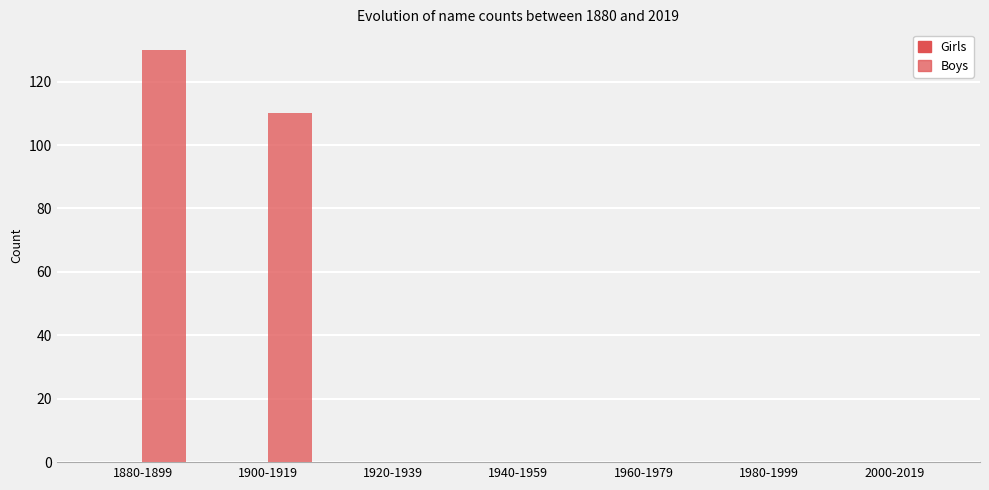

Count the number of categories in the chart.

7